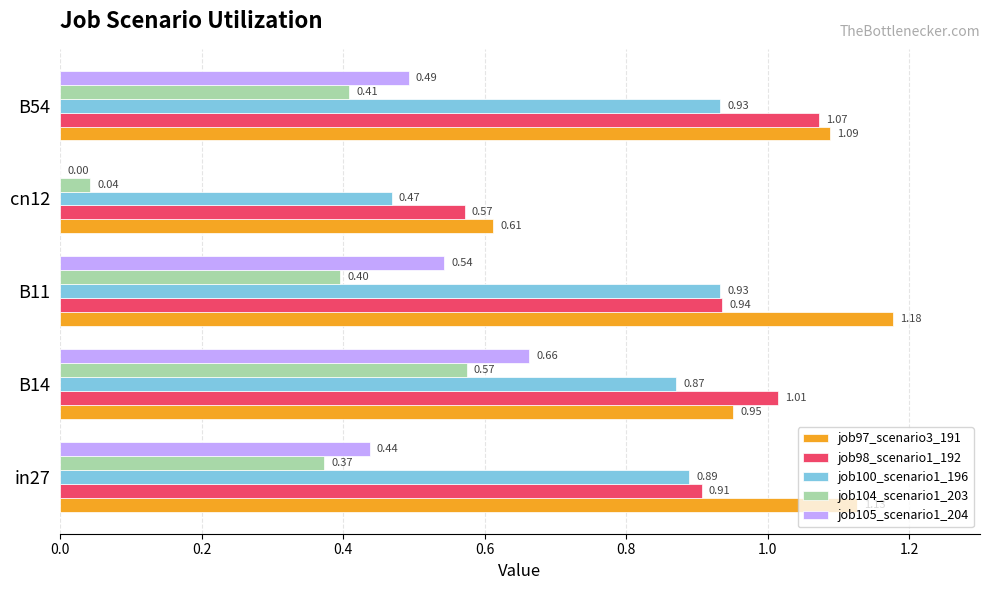

What is the sum of all job97_scenario3_191 values?

5.0